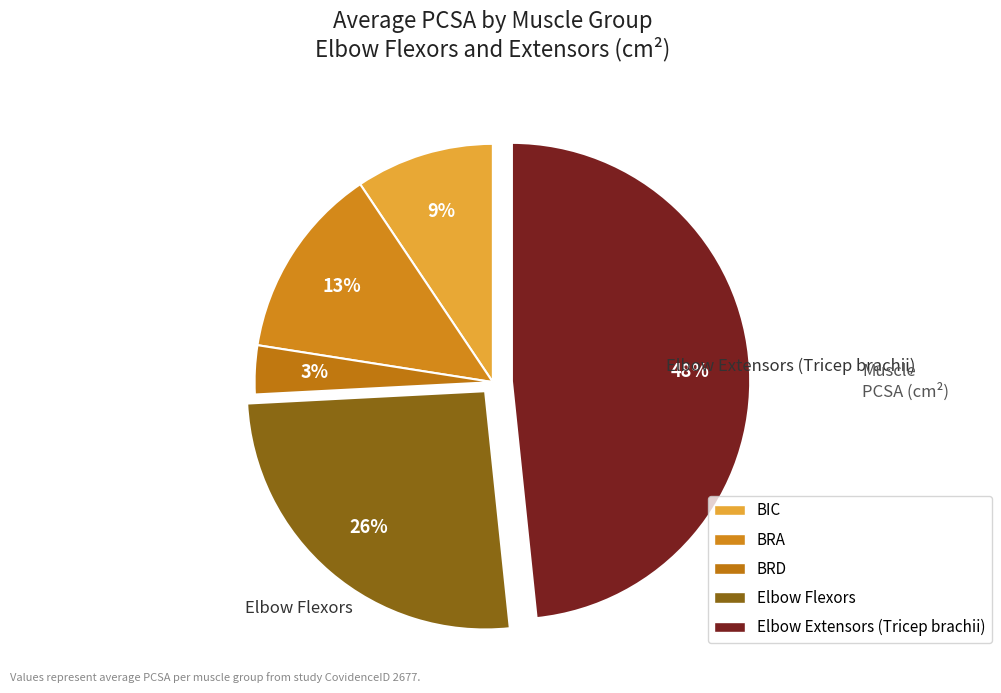

What percentage do BRA and BRD together represent?

16.4%